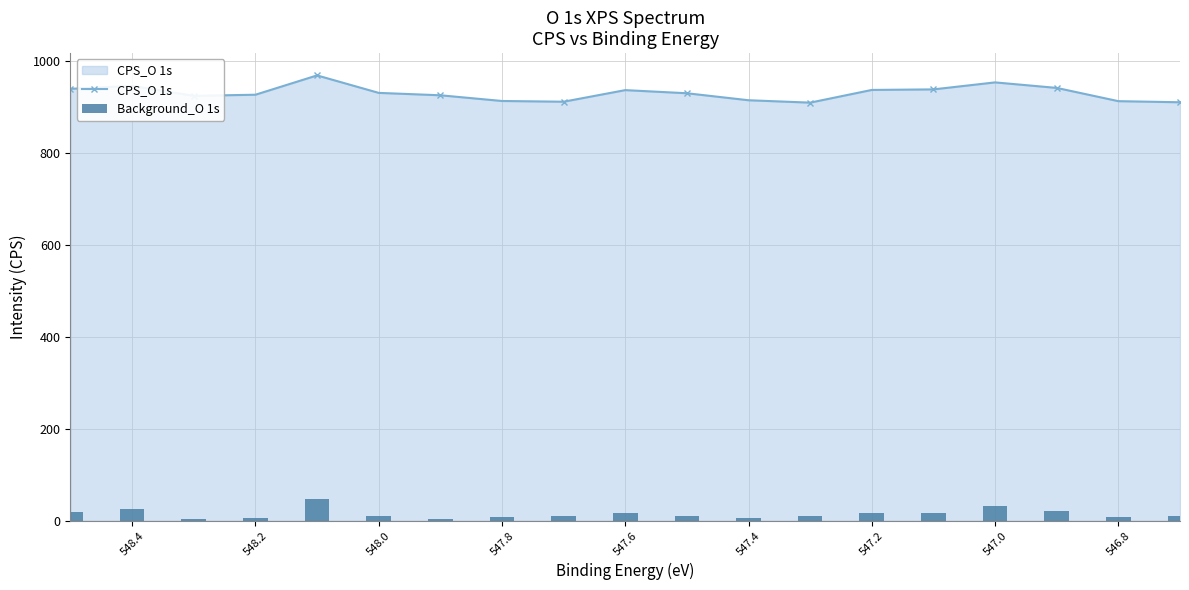

Which series has the largest total across all categories?

CPS_O 1s